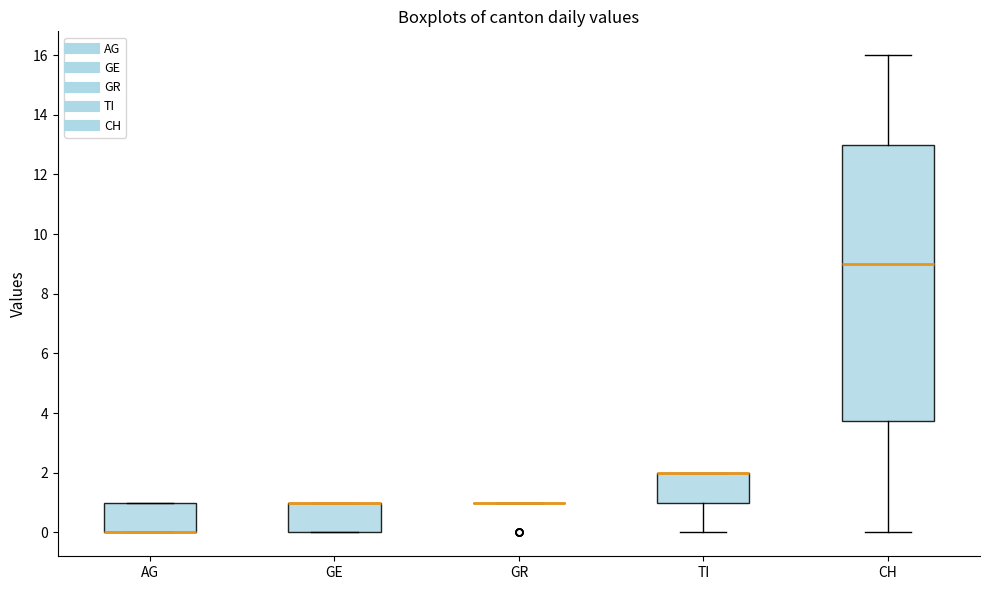

Reading left to right, read every box against the y-axis: the position of its median line, the range the box covers, and the ends of its whiskers. The values are not printed on the chart, so give them approximately, as read against the axis.

AG: median 0.0 (drawn on the box's lower edge), box 0.0 to 1.0, whiskers 0.0 to 1.0
GE: median 1.0 (drawn on the box's upper edge), box 0.0 to 1.0, whiskers 0.0 to 1.0
GR: box collapsed to a line at 1.0, whiskers 1.0 to 1.0
TI: median 2.0 (drawn on the box's upper edge), box 1.0 to 2.0, whiskers 0.0 to 2.0
CH: median 9.0, box 3.8 to 13.0, whiskers 0.0 to 16.0